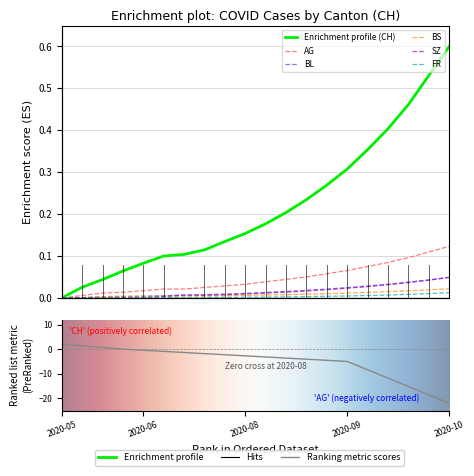

Which label corresponds to the smallest value in the chart?

2020-05